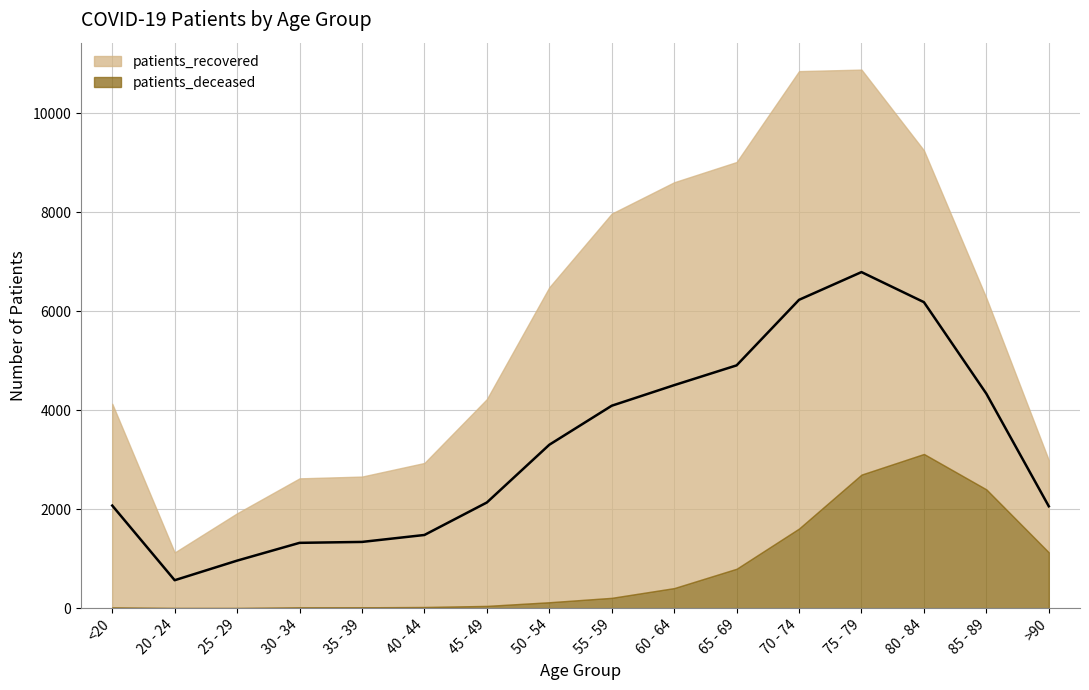

How many series are shown in this chart?

2